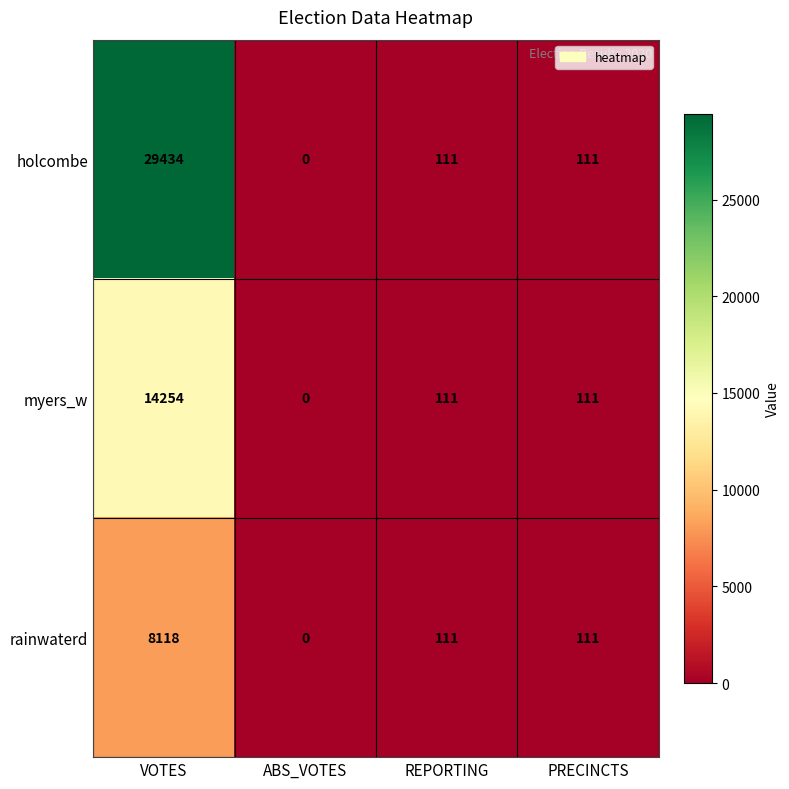

True or false: rainwaterd has a value of 111 at PRECINCTS.

True